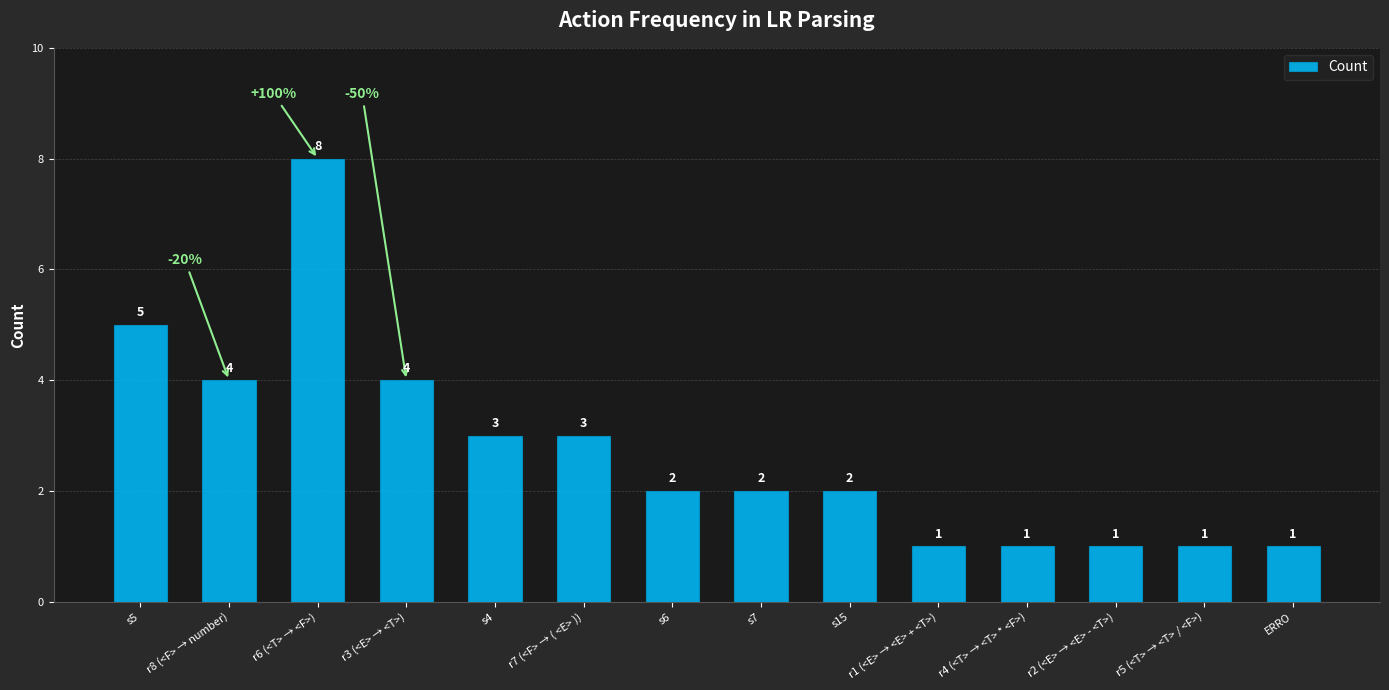

What is the greatest value displayed?

8